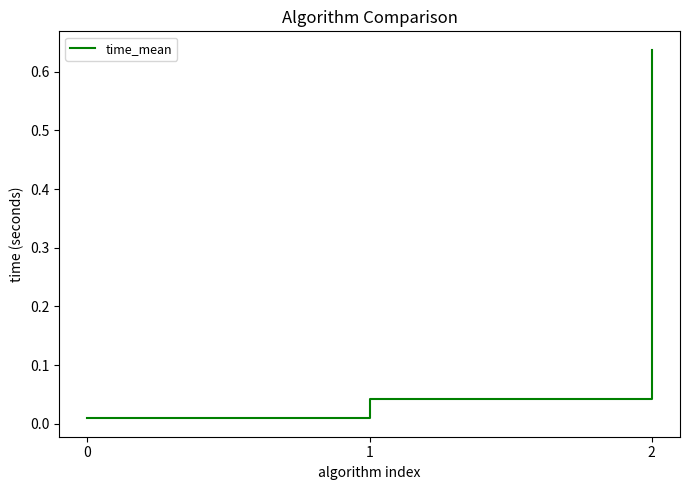

What is the change in value from 1 to 2?

+0.6